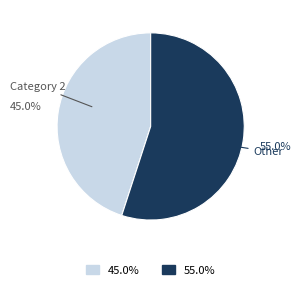

Is there a majority slice in this chart?

Yes